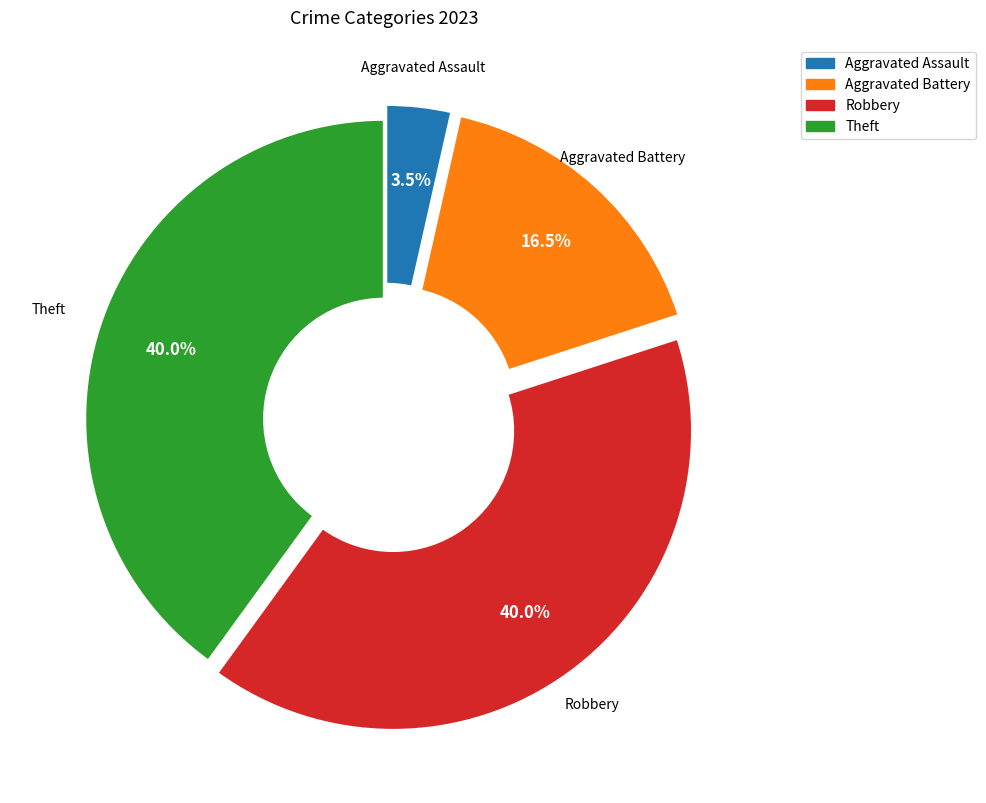

How many segments does this pie chart have?

4